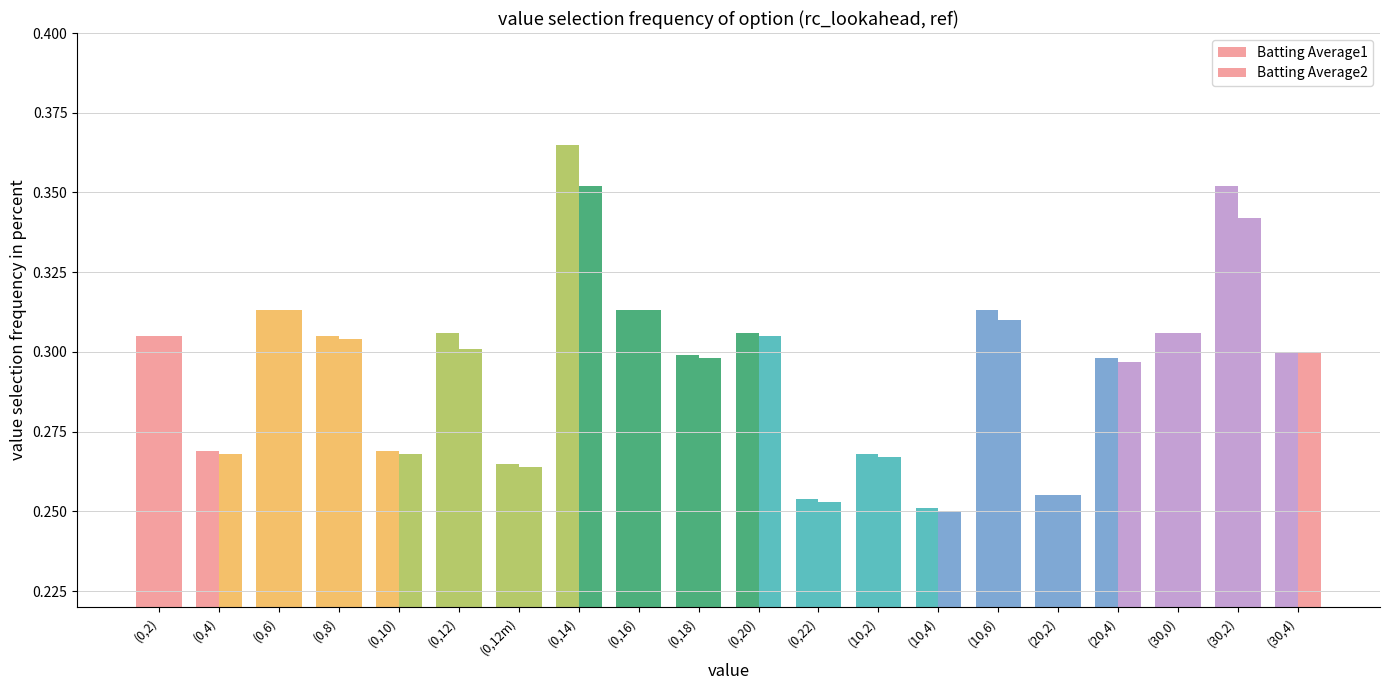

True or false: Batting Average1 has a value of 0.3 at (0,8).

True